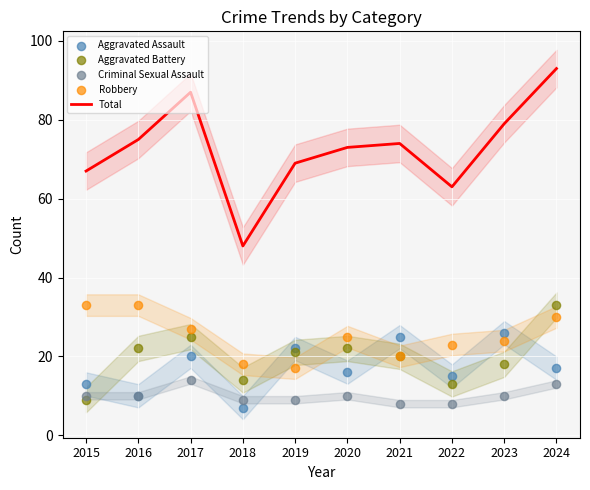

Which series reaches the minimum Y coordinate?

Aggravated Assault